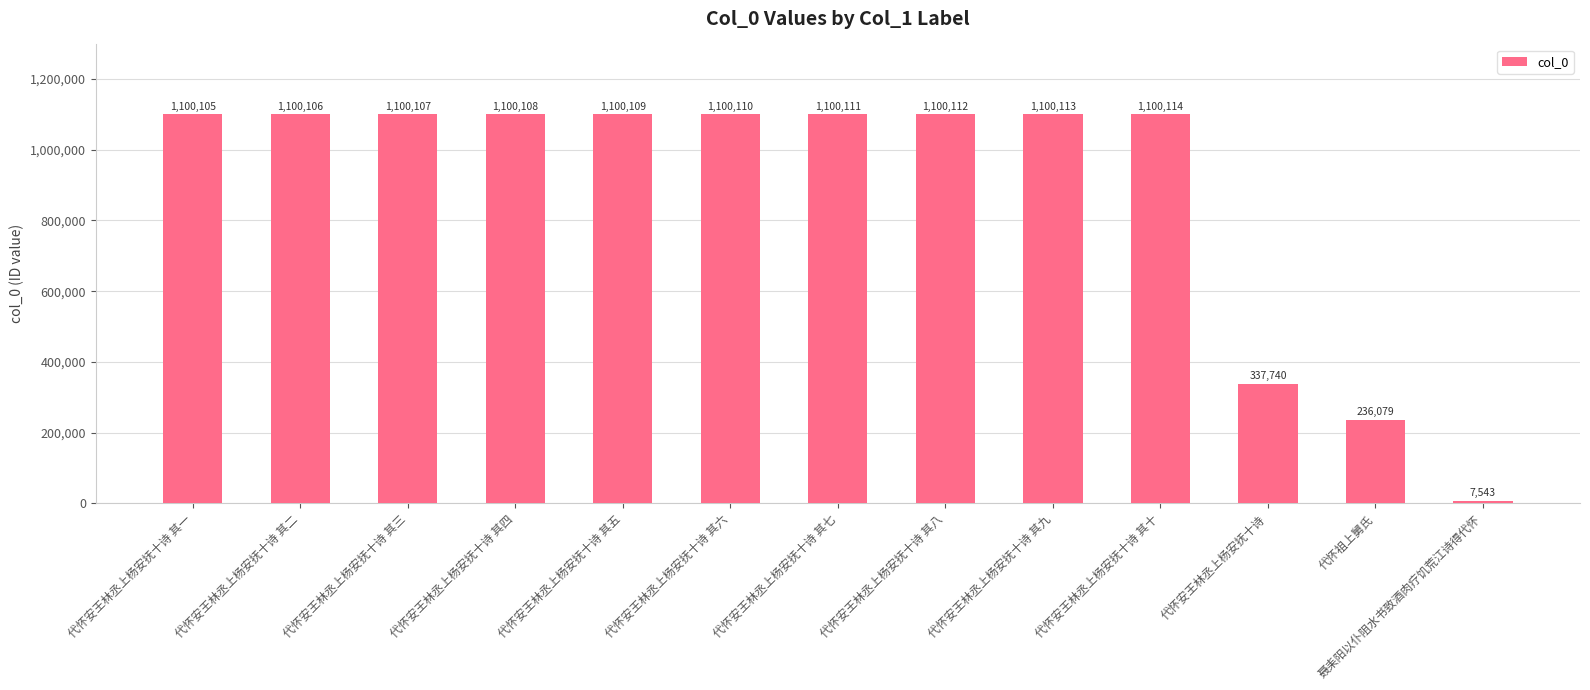

Rank the categories by value from lowest to highest.

聂耒阳以仆阻水书致酒肉疗饥荒江诗得代怀, 代怀祖上舅氏, 代怀安王林丞上杨安抚十诗, 代怀安王林丞上杨安抚十诗 其一, 代怀安王林丞上杨安抚十诗 其二, 代怀安王林丞上杨安抚十诗 其三, 代怀安王林丞上杨安抚十诗 其四, 代怀安王林丞上杨安抚十诗 其五, 代怀安王林丞上杨安抚十诗 其六, 代怀安王林丞上杨安抚十诗 其七, 代怀安王林丞上杨安抚十诗 其八, 代怀安王林丞上杨安抚十诗 其九, 代怀安王林丞上杨安抚十诗 其十